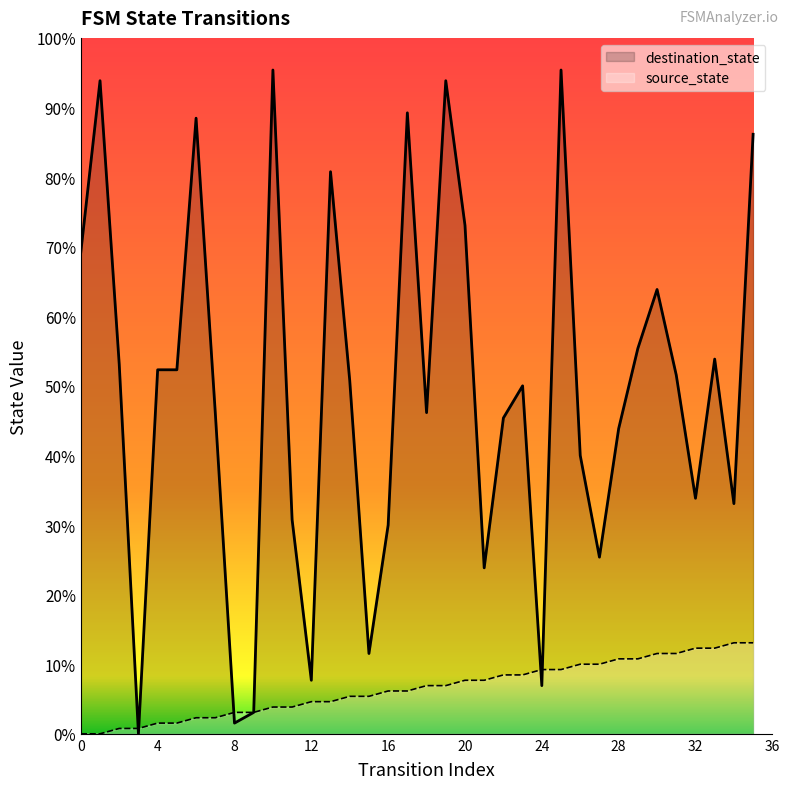

What are all the series names shown in the legend?

destination_state, source_state